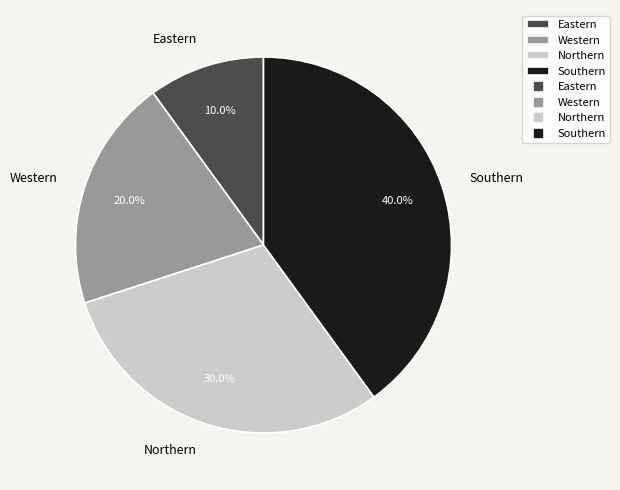

To the nearest percent, what portion does Eastern represent?

10%